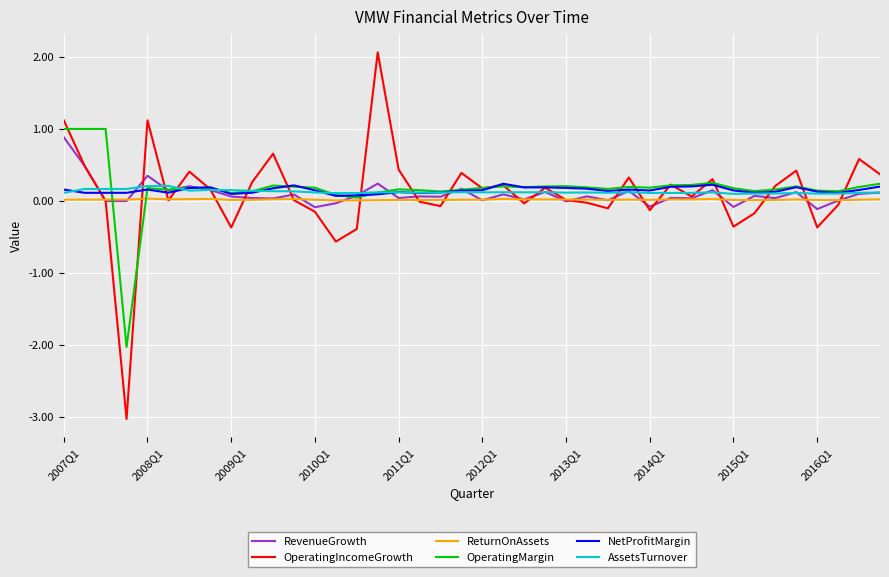

Does the chart have visible grid lines?

Yes